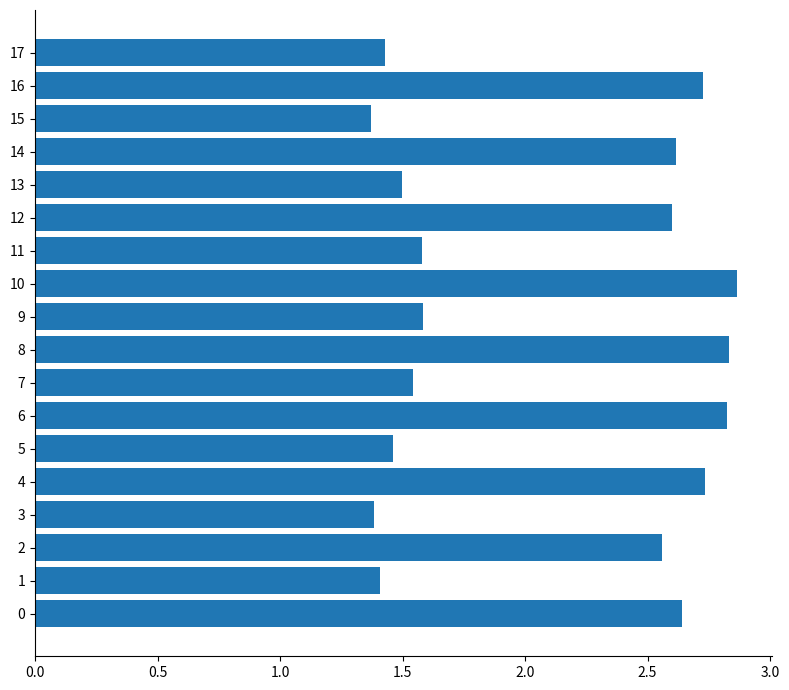

Approximately how many times larger is the value at 10 compared to 13?

1.9